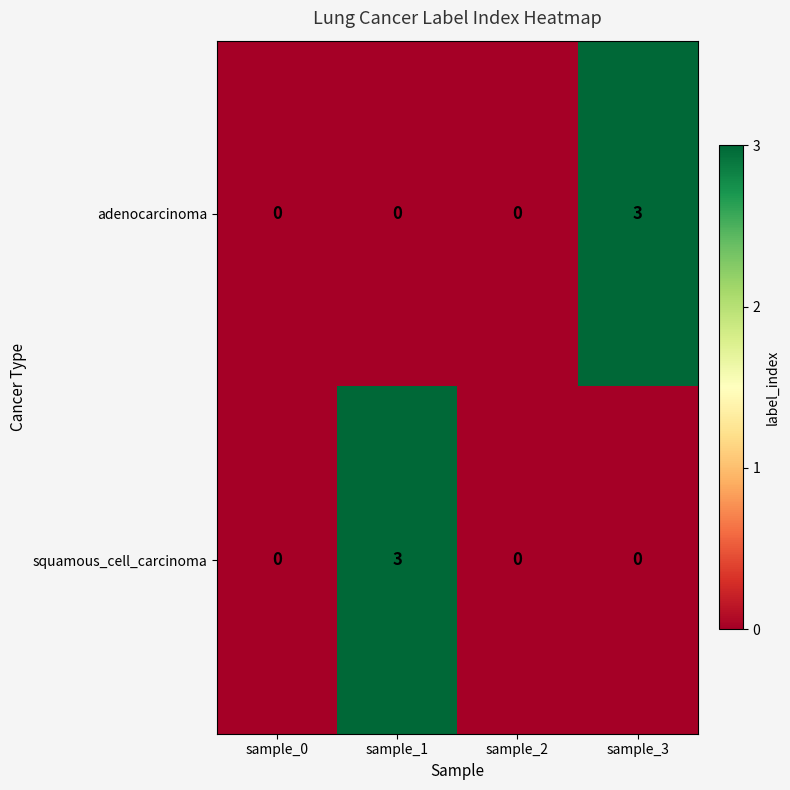

What is the highest value of the squamous_cell_carcinoma series?

3